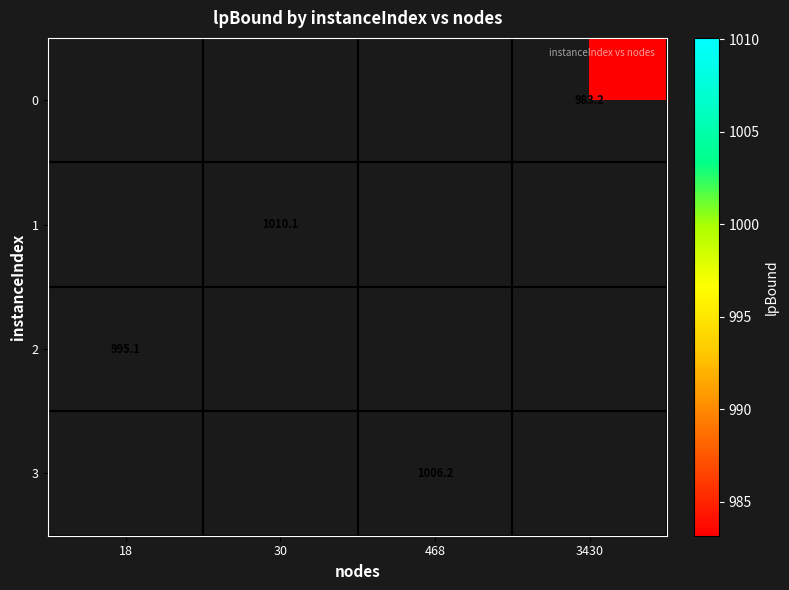

Count the number of categories in the chart.

4